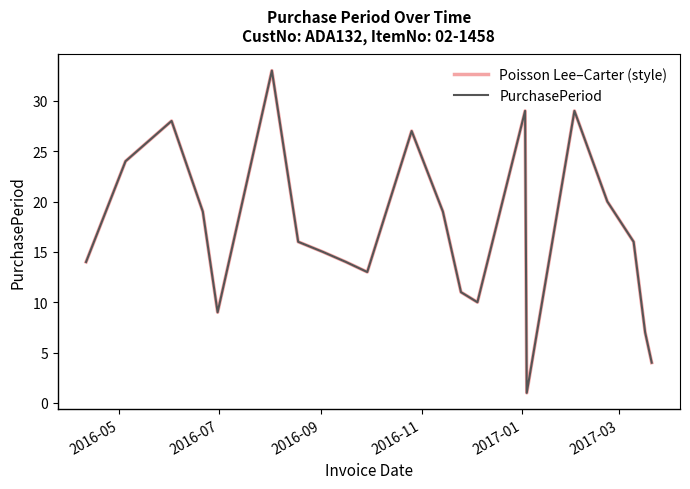

What is the maximum value for PurchasePeriod?

33